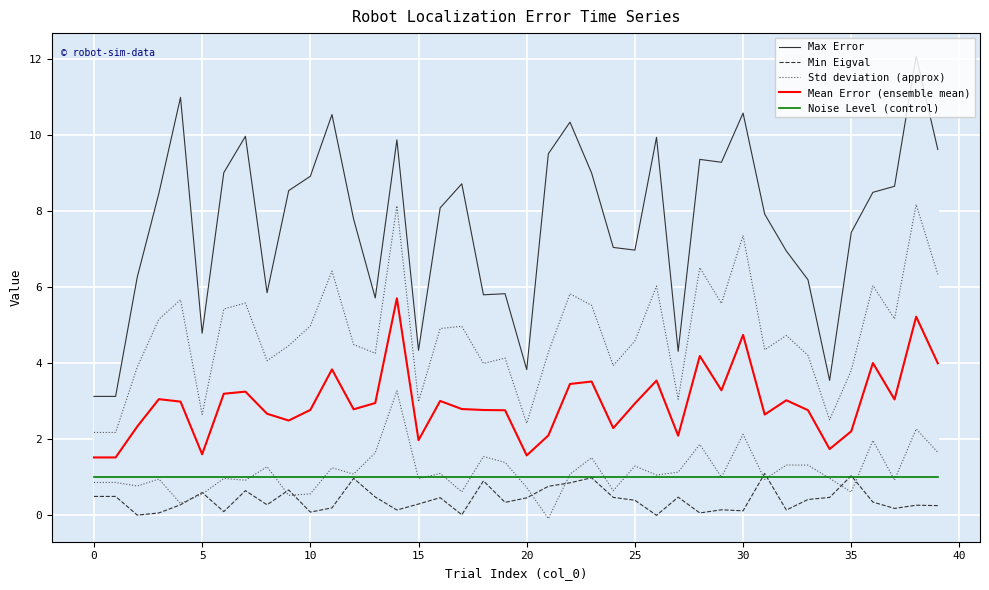

At which label is Max Error closest to 7?

25